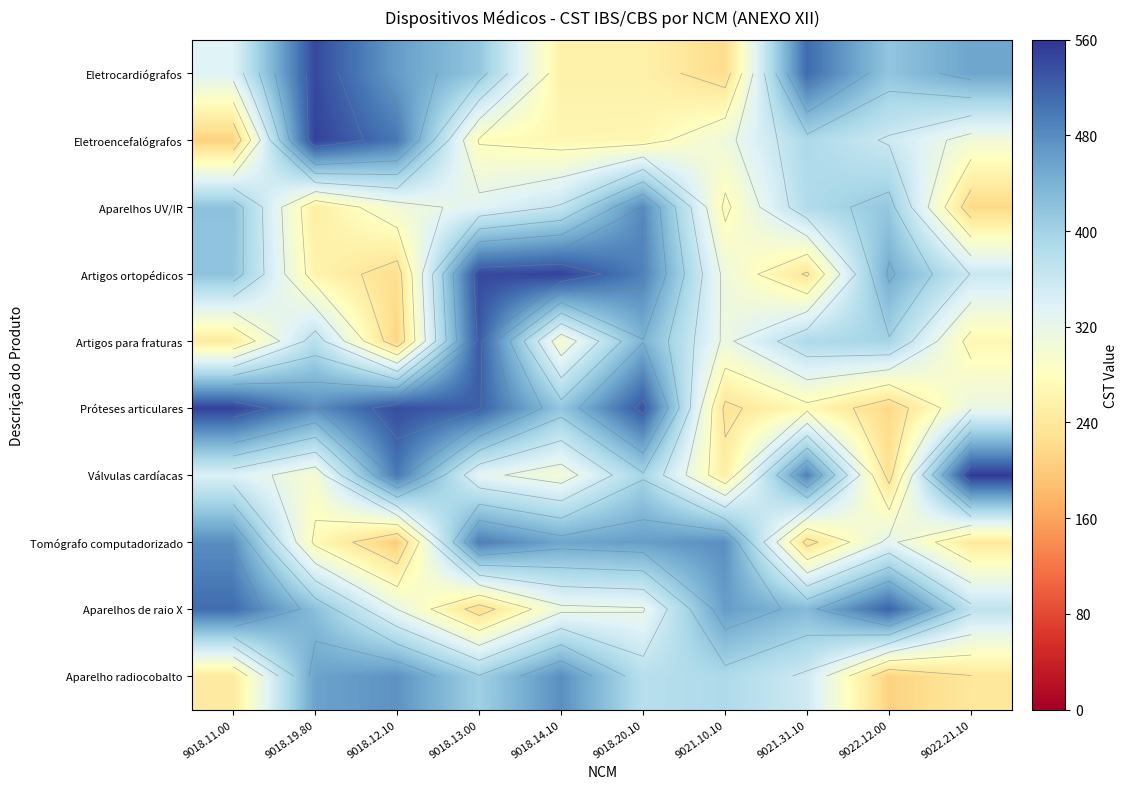

Rank the series at 9018.20.10 from highest to lowest value.

Próteses articulares, Artigos ortopédicos, Aparelhos UV/IR, Tomógrafo computadorizado, Artigos para fraturas, Válvulas cardíacas, Aparelho radiocobalto, Aparelhos de raio X, Eletroencefalógrafos, Eletrocardiógrafos